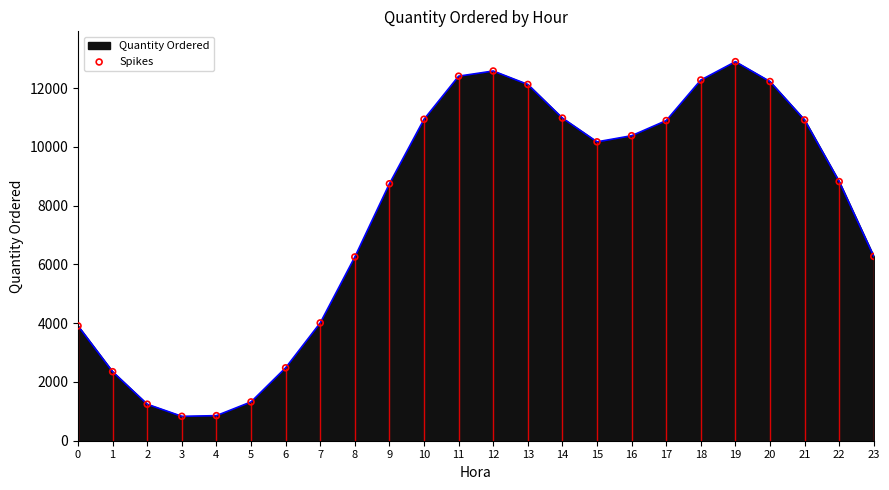

What is the ratio of the value at 6 to the value at 21?

0.2